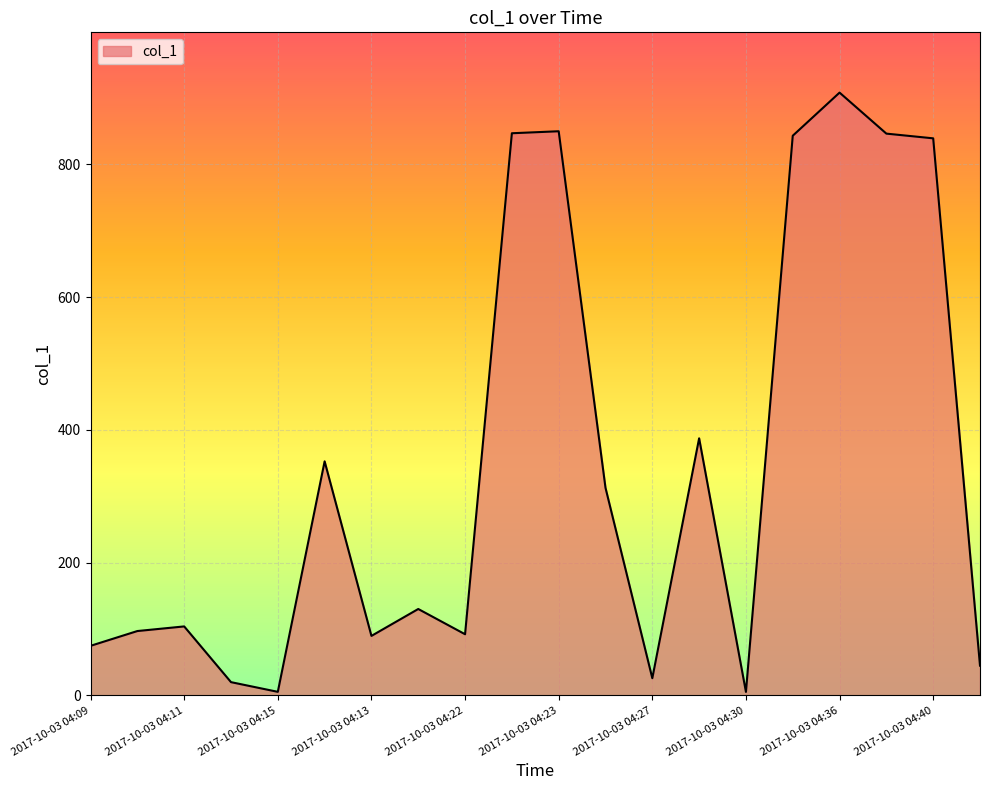

How many points are higher than both their immediate neighbors (excluding endpoints)?

6